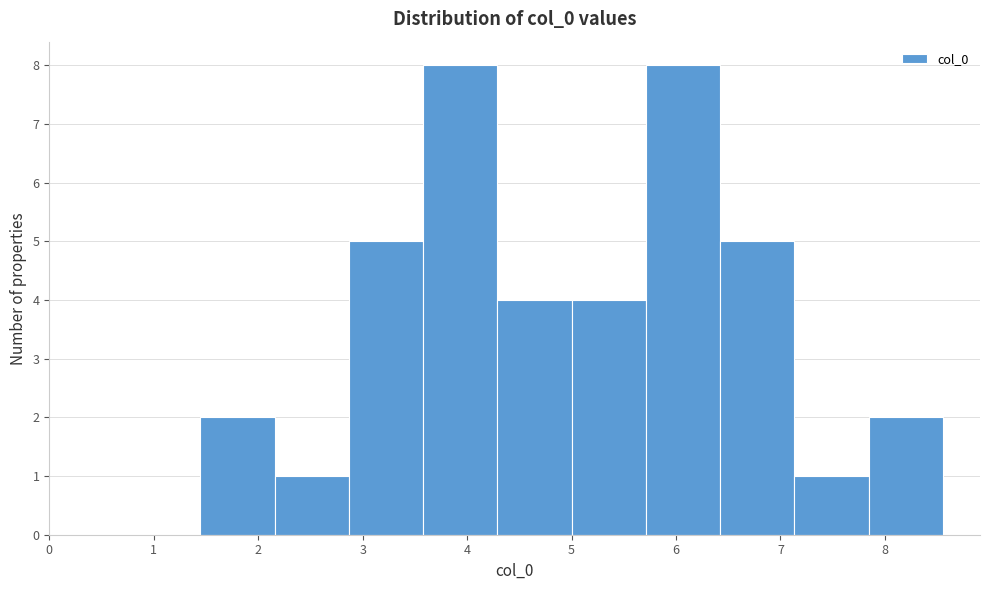

Reading left to right, transcribe this chart: for each bar, give the range it covers on the x-axis and its height. Neither the bar edges nor the heights are printed on the chart, so give them approximately, as read against the axes.

1.4 to 2.2: 2
2.2 to 2.9: 1
2.9 to 3.6: 5
3.6 to 4.3: 8
4.3 to 5.0: 4
5.0 to 5.7: 4
5.7 to 6.4: 8
6.4 to 7.1: 5
7.1 to 7.8: 1
7.8 to 8.6: 2